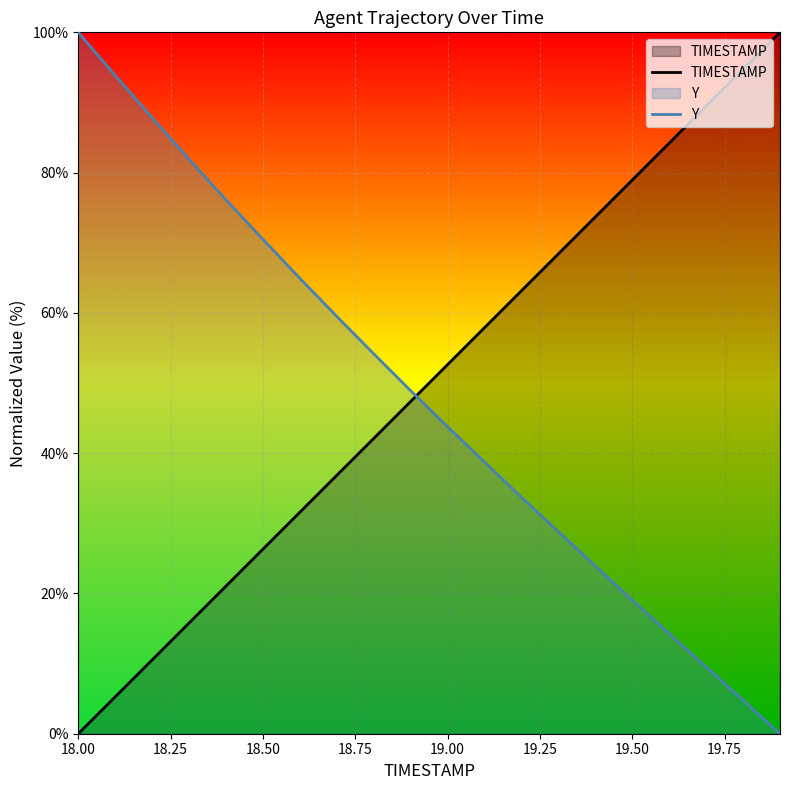

How many lines are shown in the chart?

2